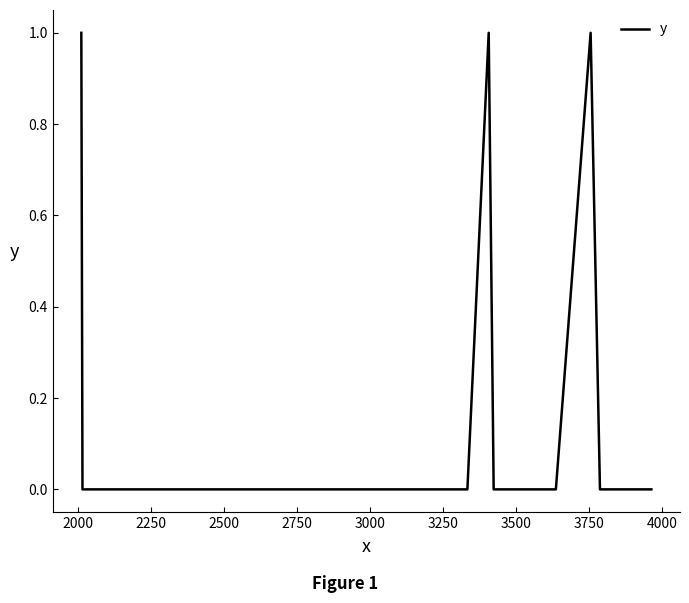

How many lines are shown in the chart?

1